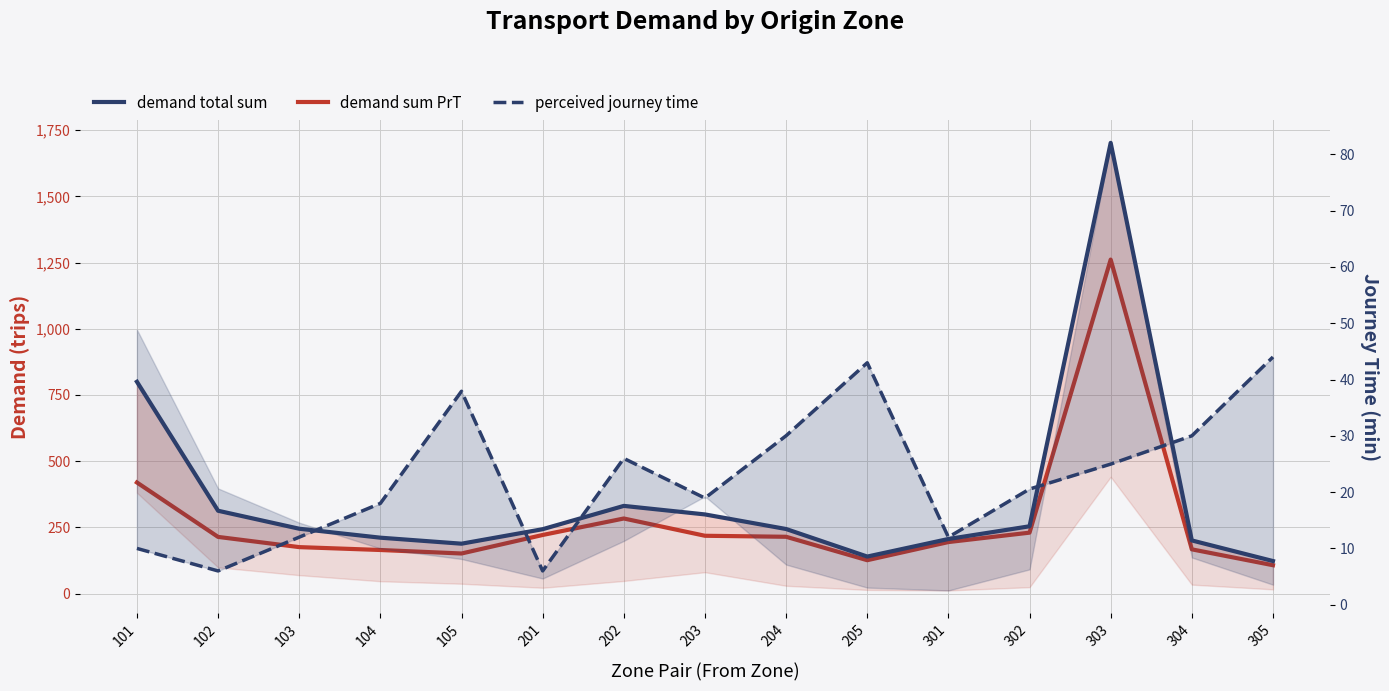

At which category does demand total sum reach its first local peak?

202